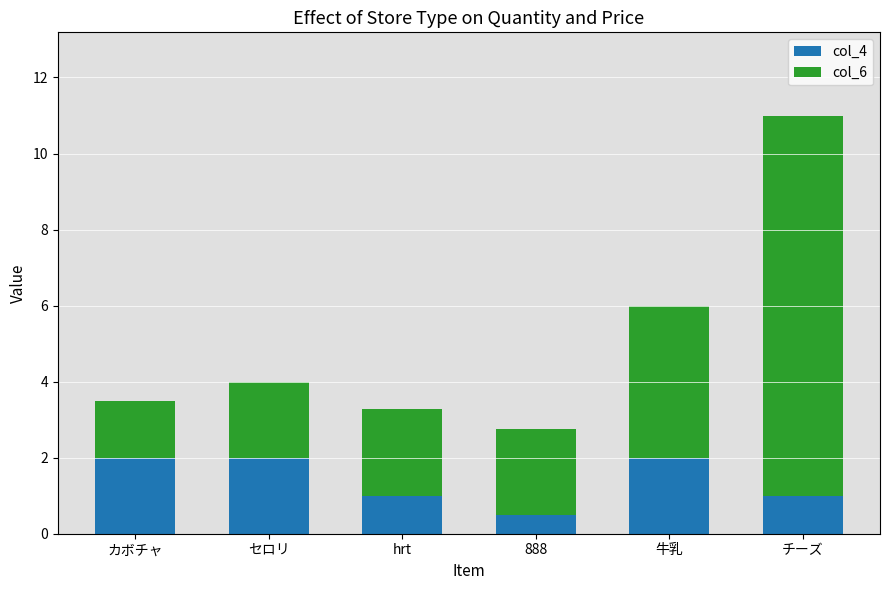

Reading left to right, transcribe the values for col_4.

2.0	2.0	1.0	0.5	2.0	1.0